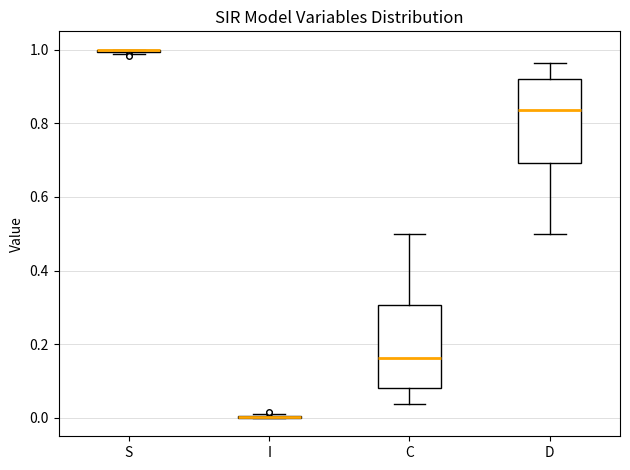

Reading left to right, transcribe this box plot: for each box, give where its median line is, the range the box spans, and where its two whiskers end, as read against the y-axis. The values are not printed on the chart, so give them approximately, as read against the axis.

S: box collapsed to a line at 1.00, whiskers 0.98 to 1.00
I: box collapsed to a line at 0.00, whiskers 0.00 to 0.02
C: median 0.16, box 0.08 to 0.30, whiskers 0.04 to 0.50
D: median 0.84, box 0.70 to 0.92, whiskers 0.50 to 0.96